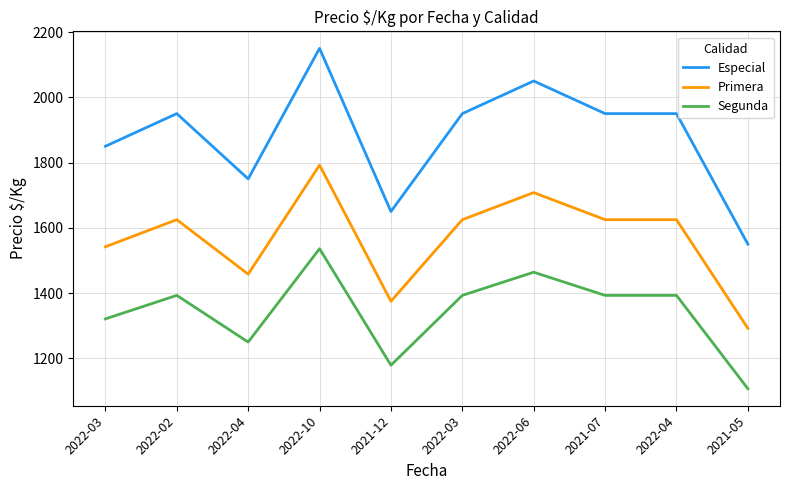

The value of Segunda at 2021-05 is 1681. True or false?

False